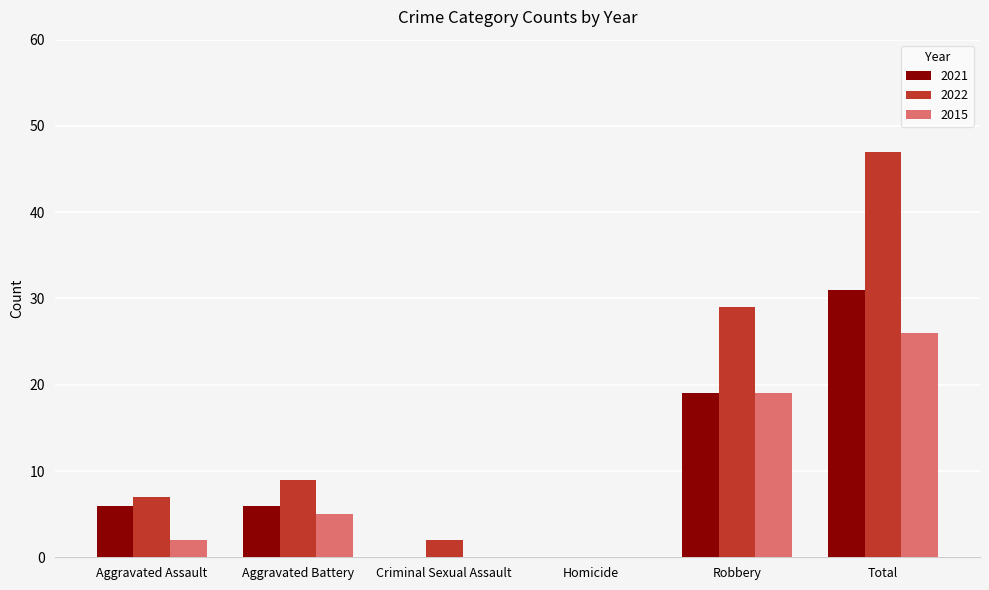

What are all the series names shown in the legend?

2021, 2022, 2015